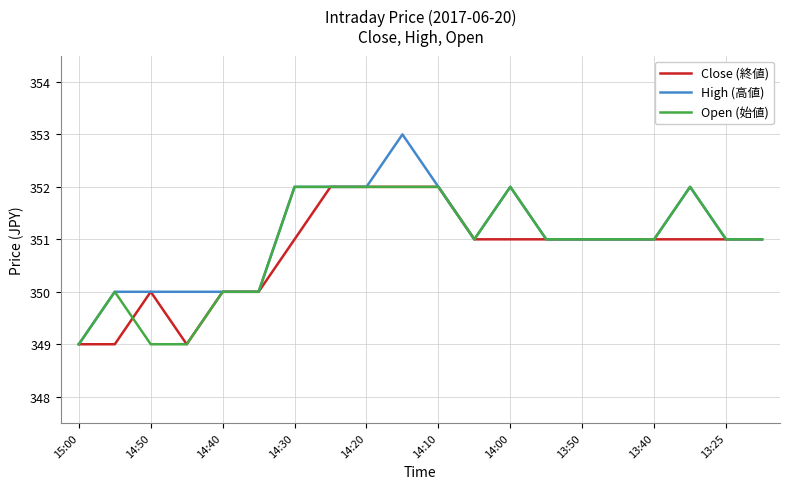

What is the highest value of the High (高値) series?

353